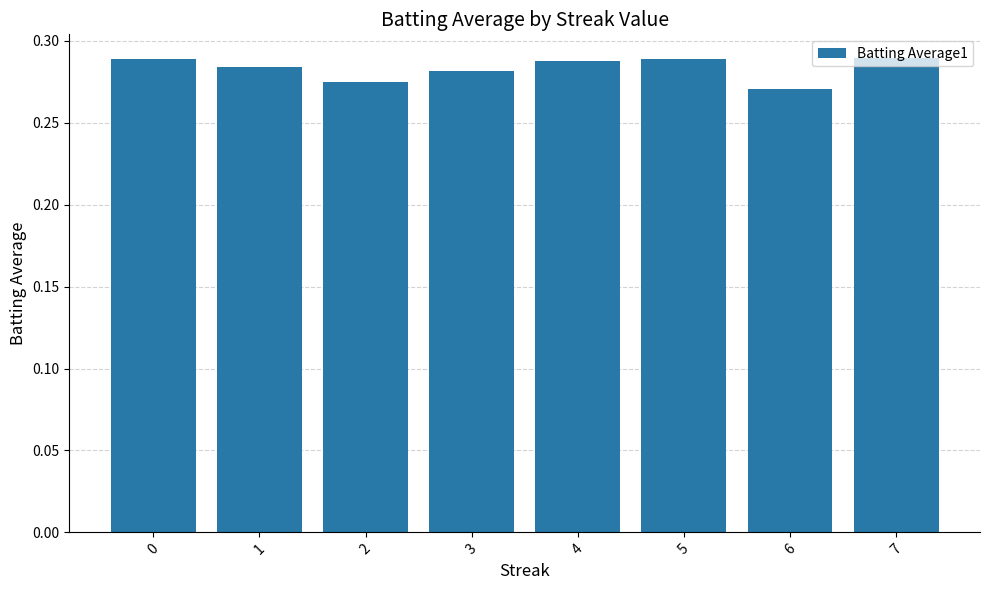

How many distinct data groups are displayed?

1